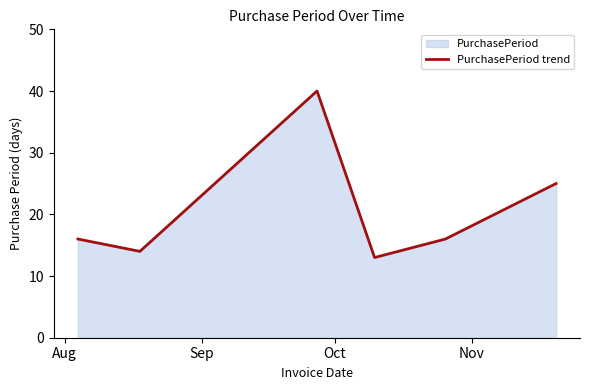

True or false: the data has more than 0 interior local peaks.

True